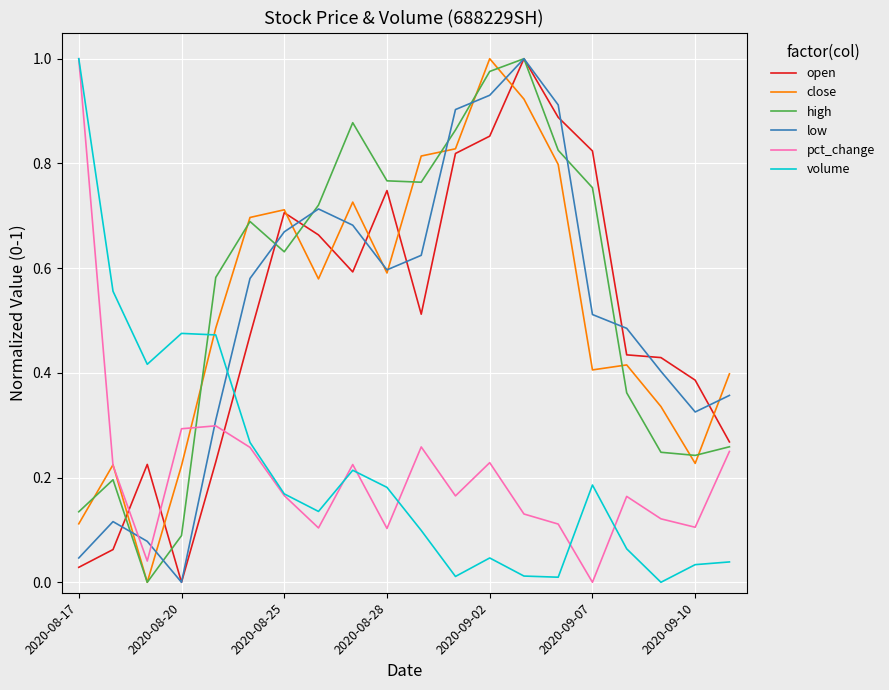

Which series ends up on top after the final intersection of volume and high?

high